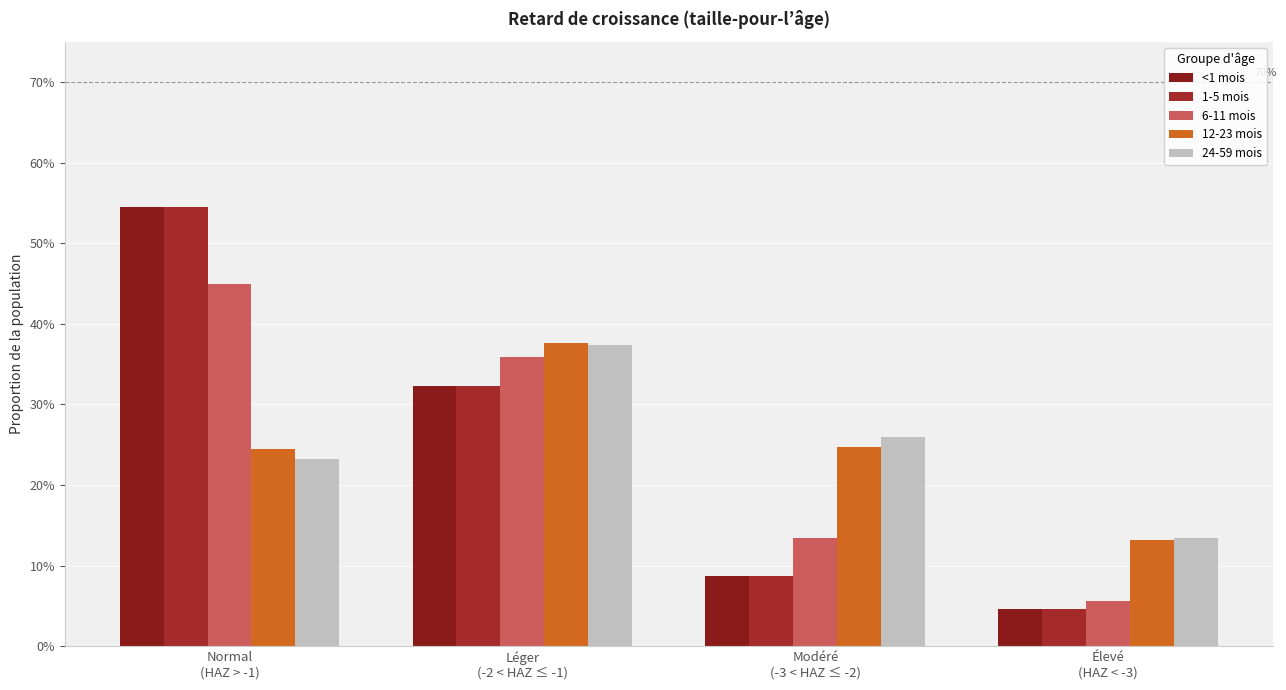

Reading left to right, what are all the values shown in this chart?

<1 mois: Normal
(HAZ > -1)=0.5	Léger
(-2 < HAZ ≤ -1)=0.3	Modéré
(-3 < HAZ ≤ -2)=0.1	Élevé
(HAZ < -3)=0.0
1-5 mois: Normal
(HAZ > -1)=0.5	Léger
(-2 < HAZ ≤ -1)=0.3	Modéré
(-3 < HAZ ≤ -2)=0.1	Élevé
(HAZ < -3)=0.0
6-11 mois: Normal
(HAZ > -1)=0.4	Léger
(-2 < HAZ ≤ -1)=0.4	Modéré
(-3 < HAZ ≤ -2)=0.1	Élevé
(HAZ < -3)=0.1
12-23 mois: Normal
(HAZ > -1)=0.2	Léger
(-2 < HAZ ≤ -1)=0.4	Modéré
(-3 < HAZ ≤ -2)=0.2	Élevé
(HAZ < -3)=0.1
24-59 mois: Normal
(HAZ > -1)=0.2	Léger
(-2 < HAZ ≤ -1)=0.4	Modéré
(-3 < HAZ ≤ -2)=0.3	Élevé
(HAZ < -3)=0.1